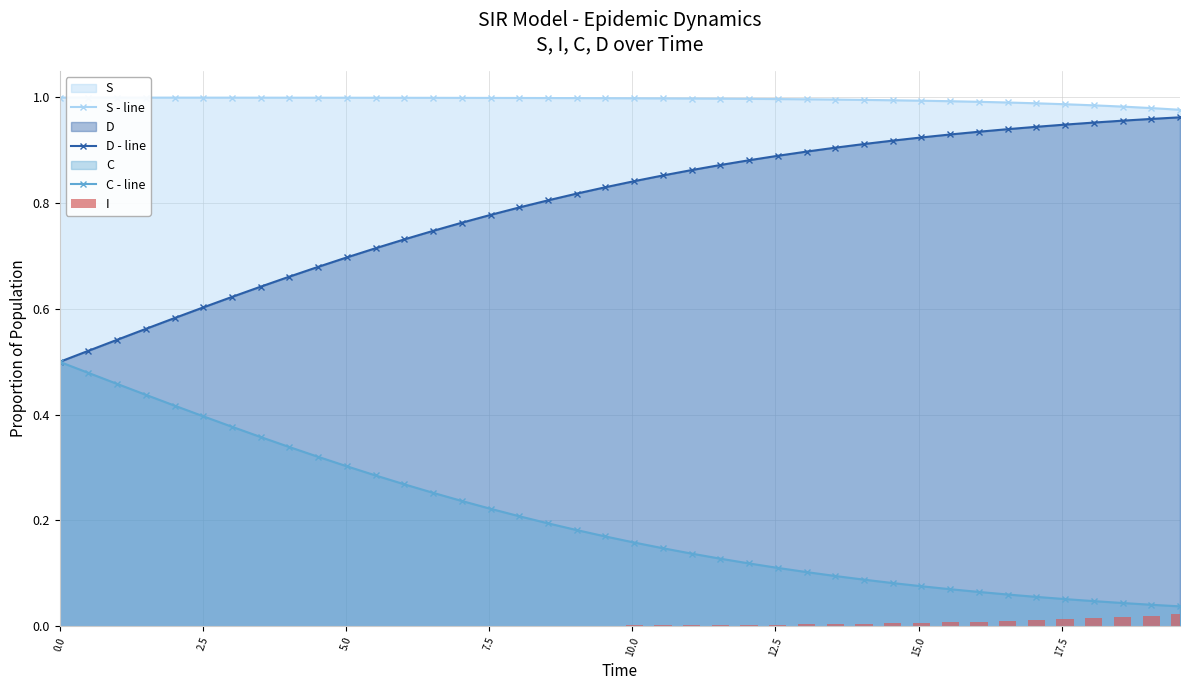

List the series in order of their peak value, lowest first.

I, C - line, D - line, S - line